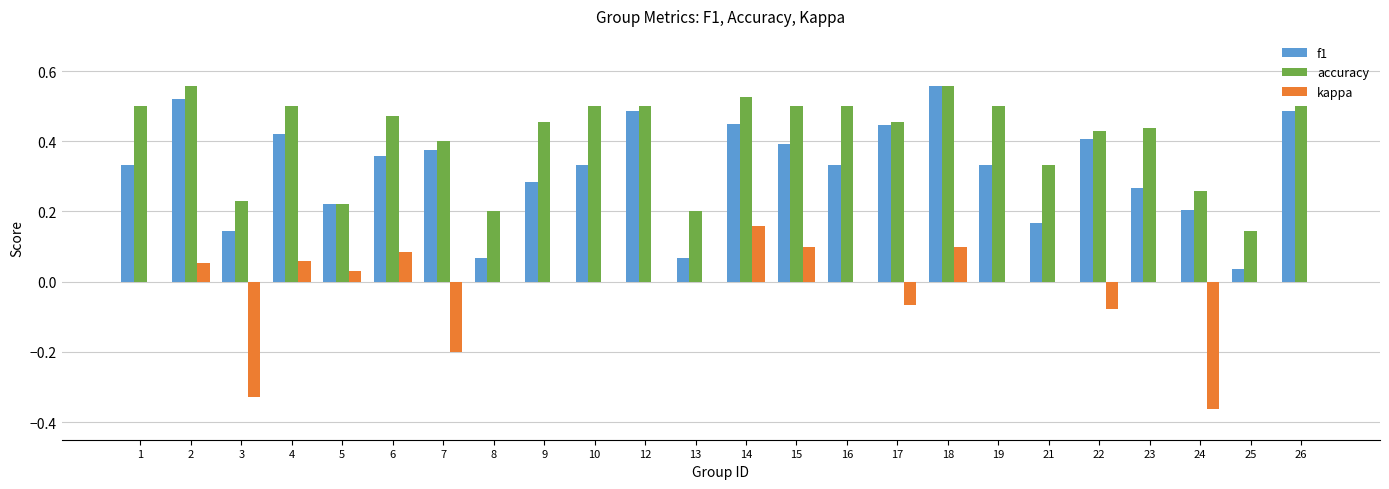

True or false: f1 has a value of 0.0 at 3.

False